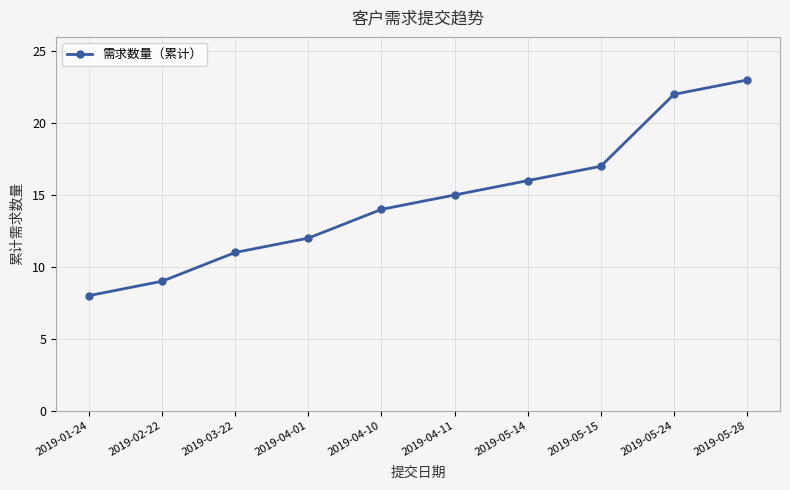

The value at 2019-02-22 is 15. True or false?

False